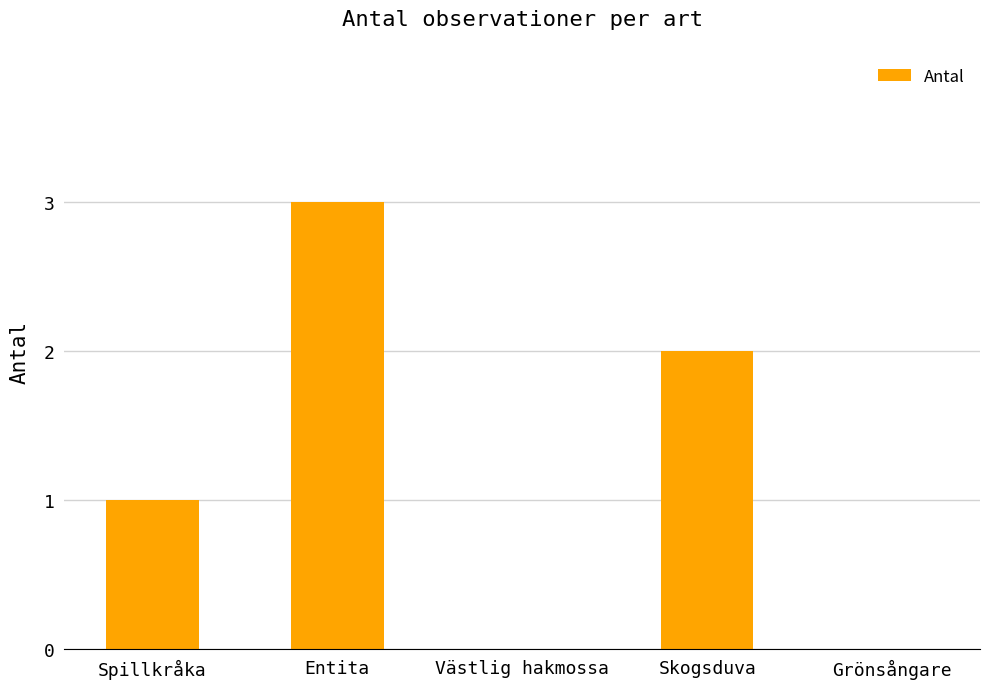

What is the change in value from Spillkråka to Entita?

+2